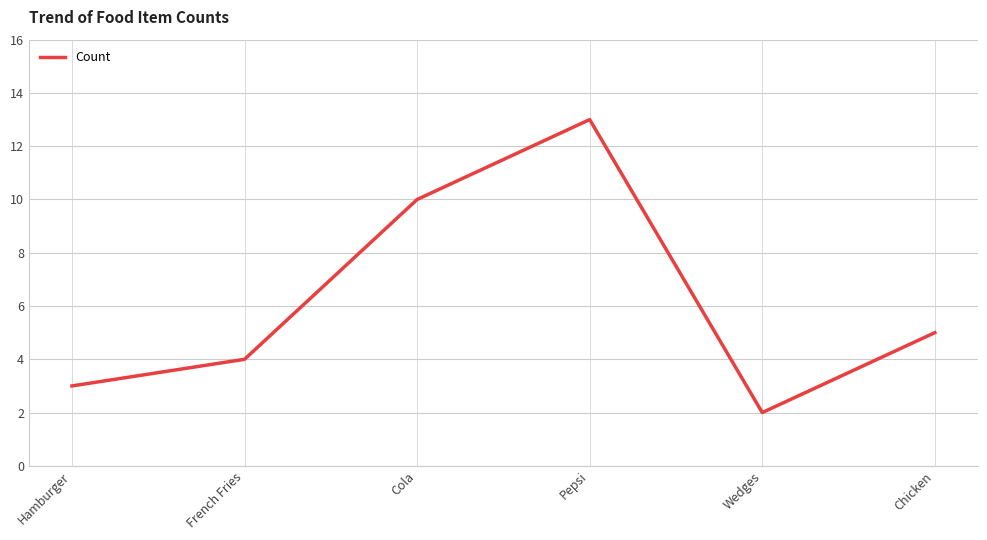

Rank the categories by value from lowest to highest.

Wedges, Hamburger, French Fries, Chicken, Cola, Pepsi